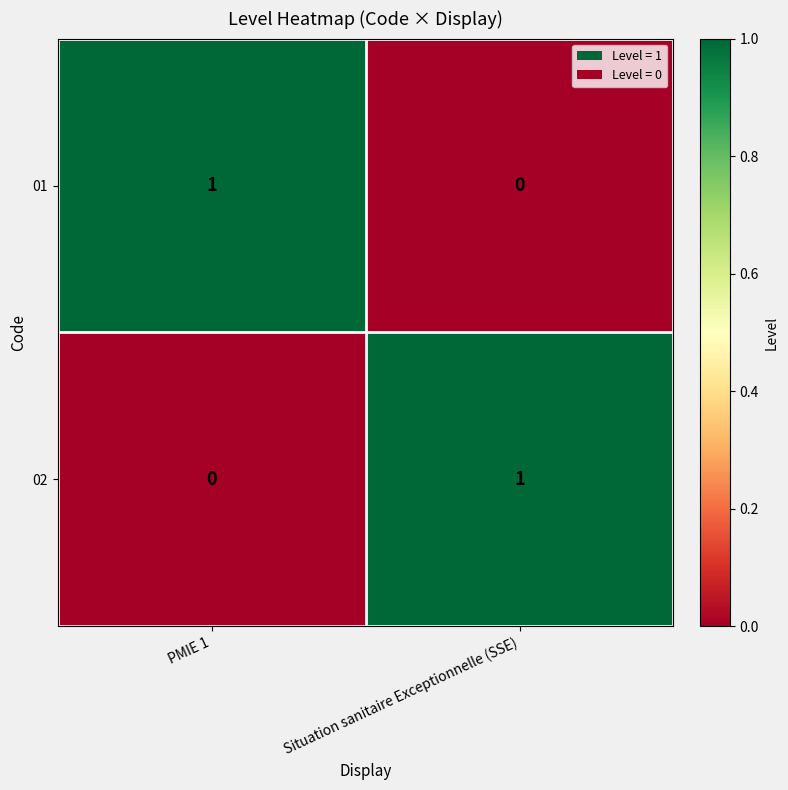

The 02 series shows 0 at PMIE 1. True or false?

True